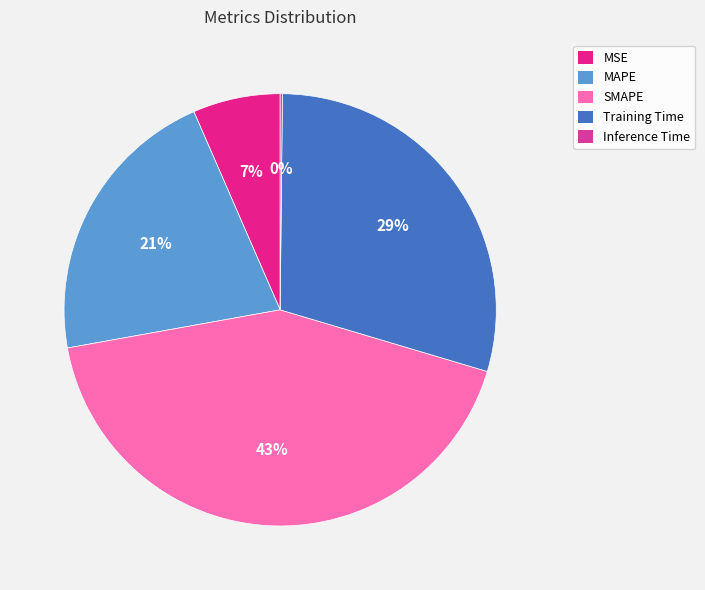

What is the ratio of the value at MAPE to the value at Training Time?

0.7